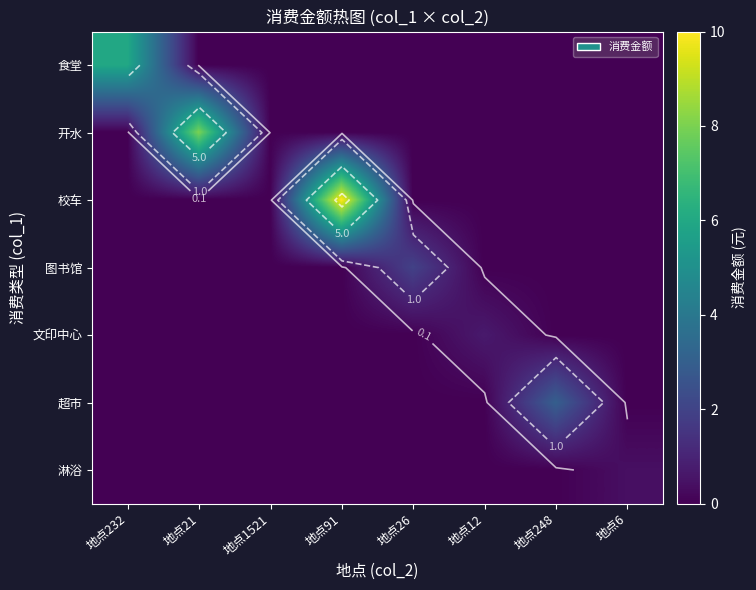

Is it true that 校车 equals 0.0 at 地点248?

True